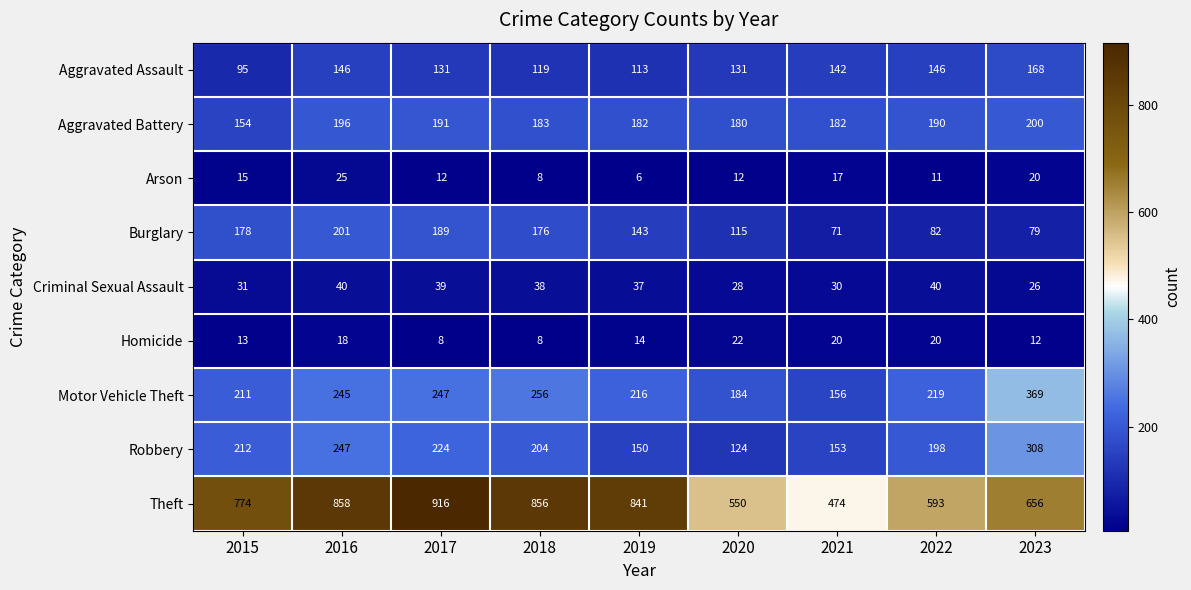

Which category has the highest value in the Aggravated Assault series?

2023